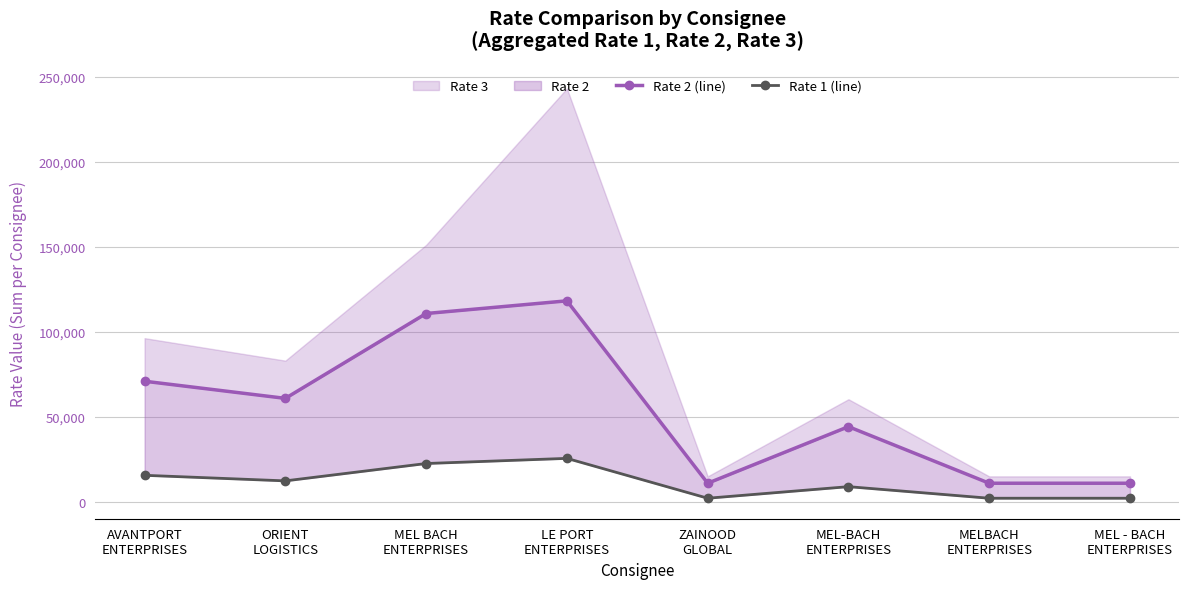

What is the label of the 1st point from the left?

AVANTPORT
ENTERPRISES